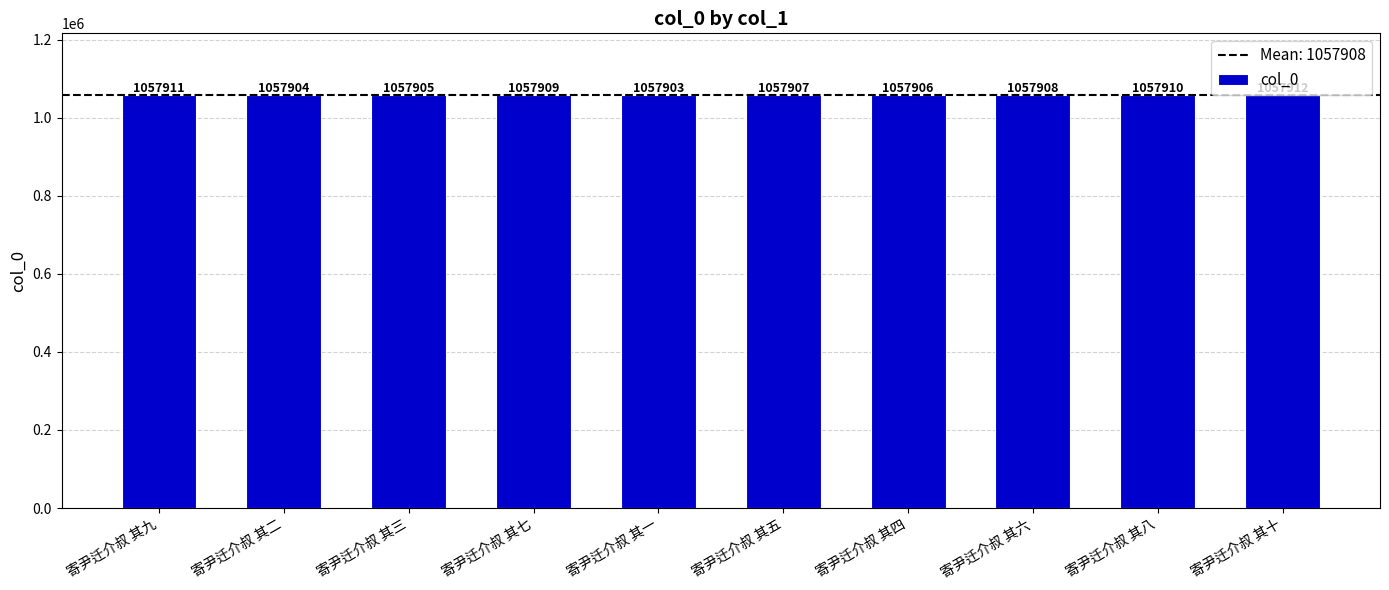

What is the label of the 8th bar from the left?

寄尹迁介叔 其六